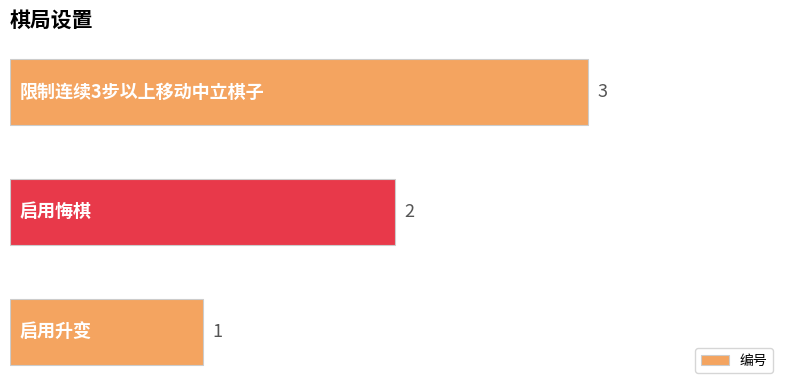

How many values are between 1 and 3?

3